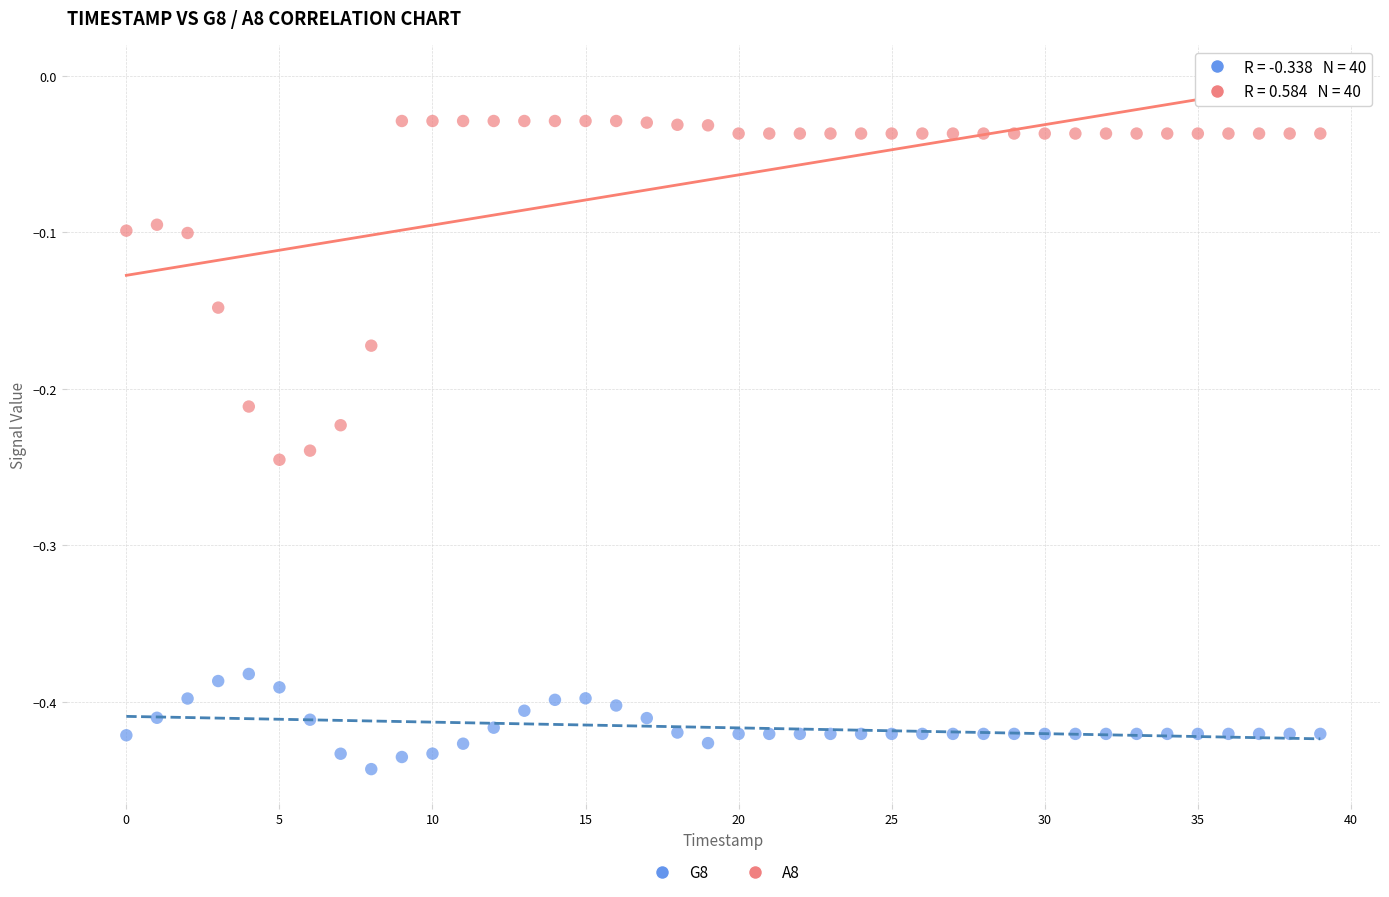

Across all data points, what is the range of Y values (max minus min)?

0.4